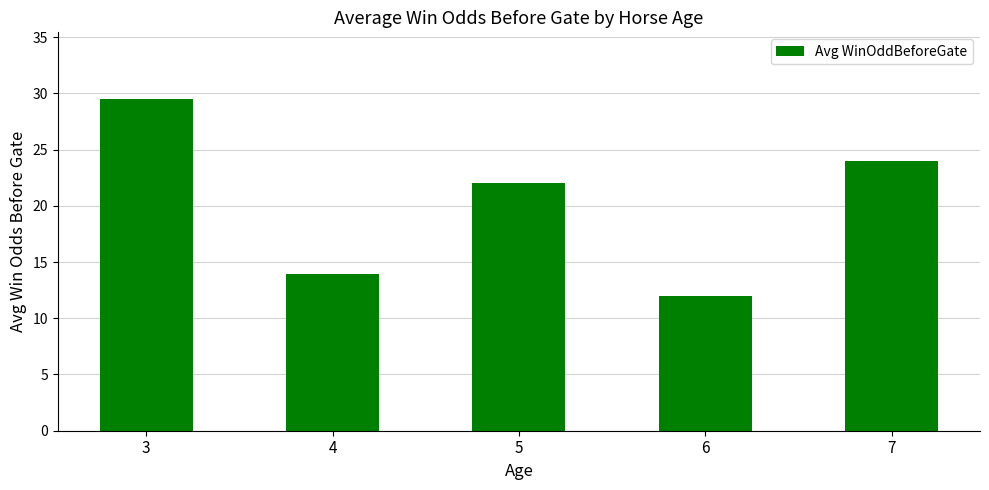

At which label does the data first exceed 22?

3